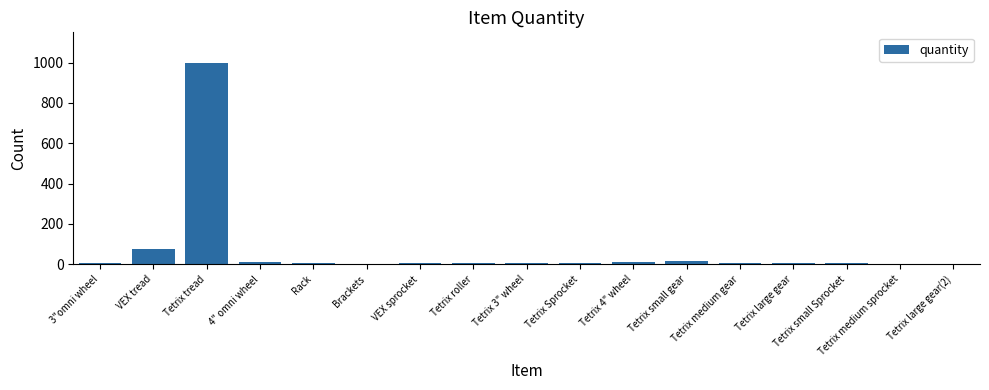

What is the sum of all values?

1181